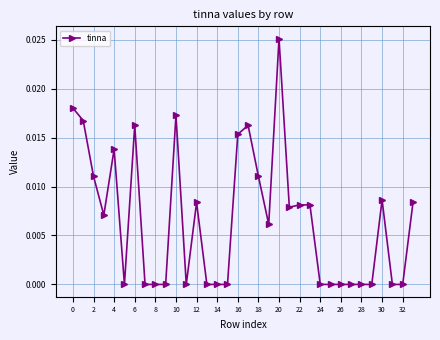

Is it true that the value at 8 is 0.0?

True